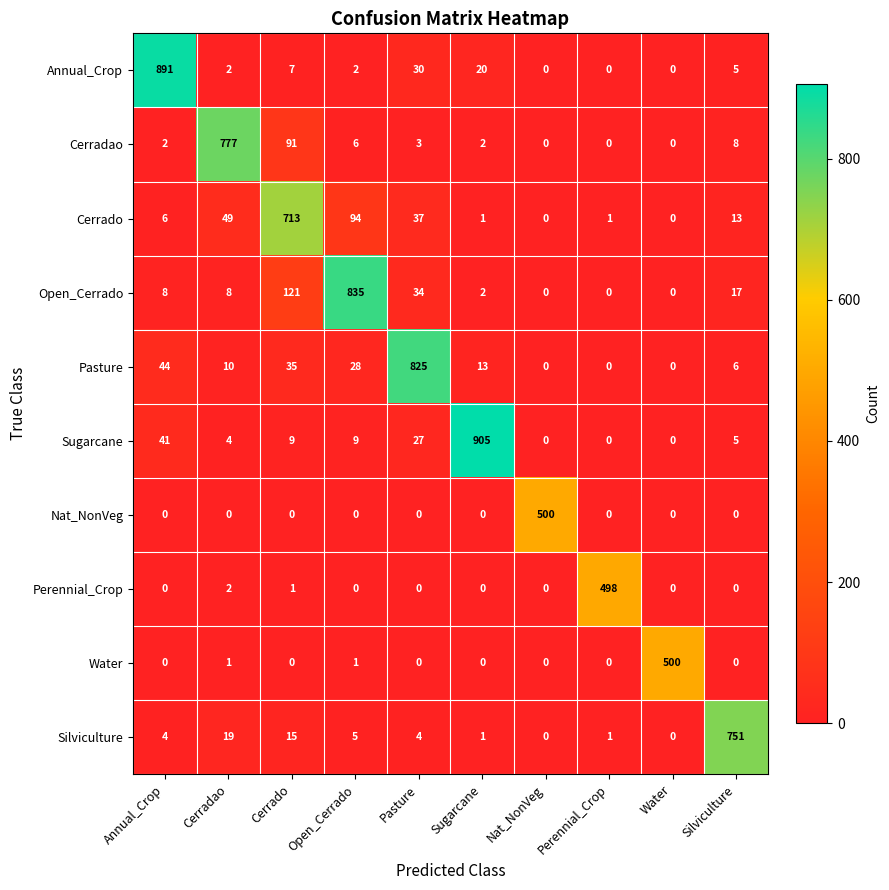

What is the total value across all series at Cerradao?

872